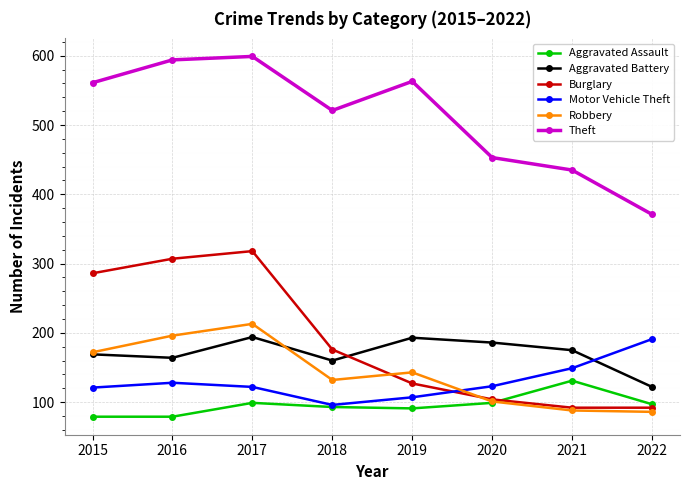

After their last crossing, which series has the higher values: Aggravated Assault or Burglary?

Aggravated Assault